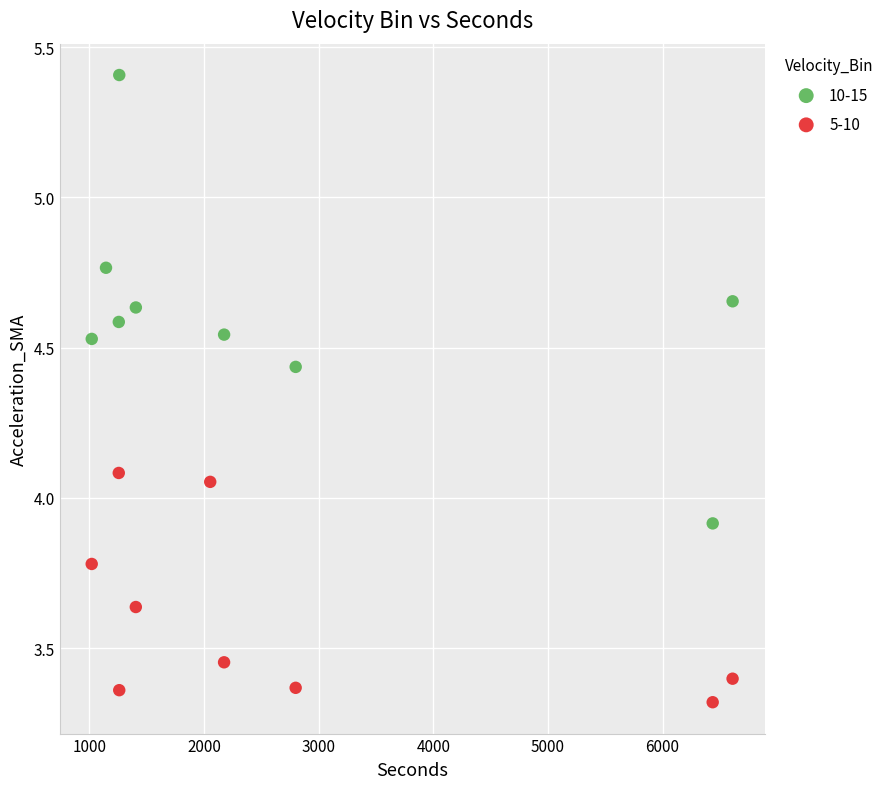

Which series has the largest Y range (max minus min)?

10-15